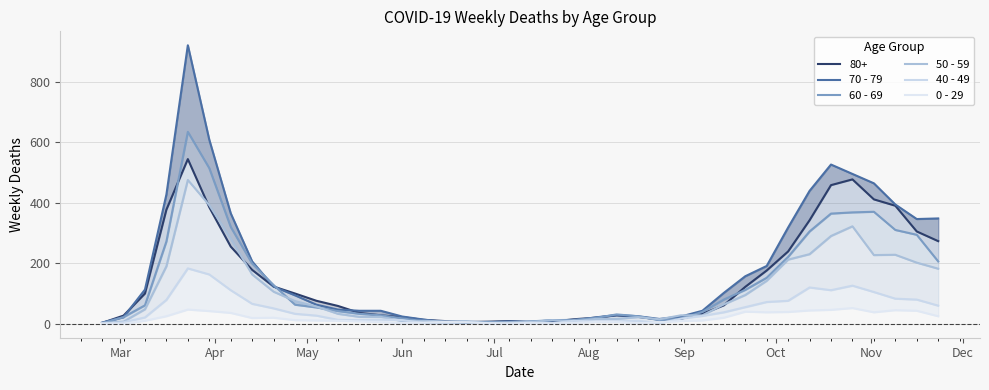

How many interior local valleys does the 50 - 59 series have?

6